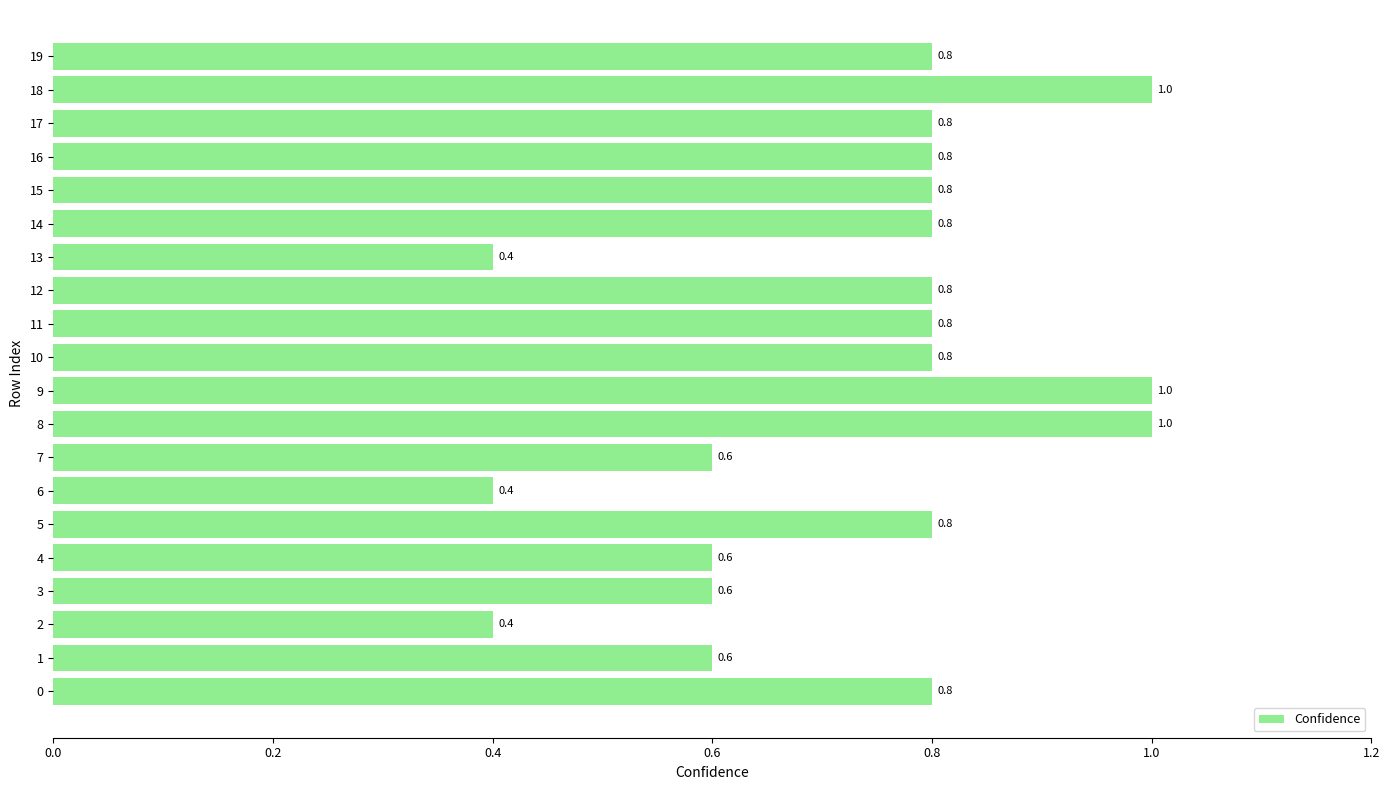

What is the change in value from 5 to 8?

+0.2